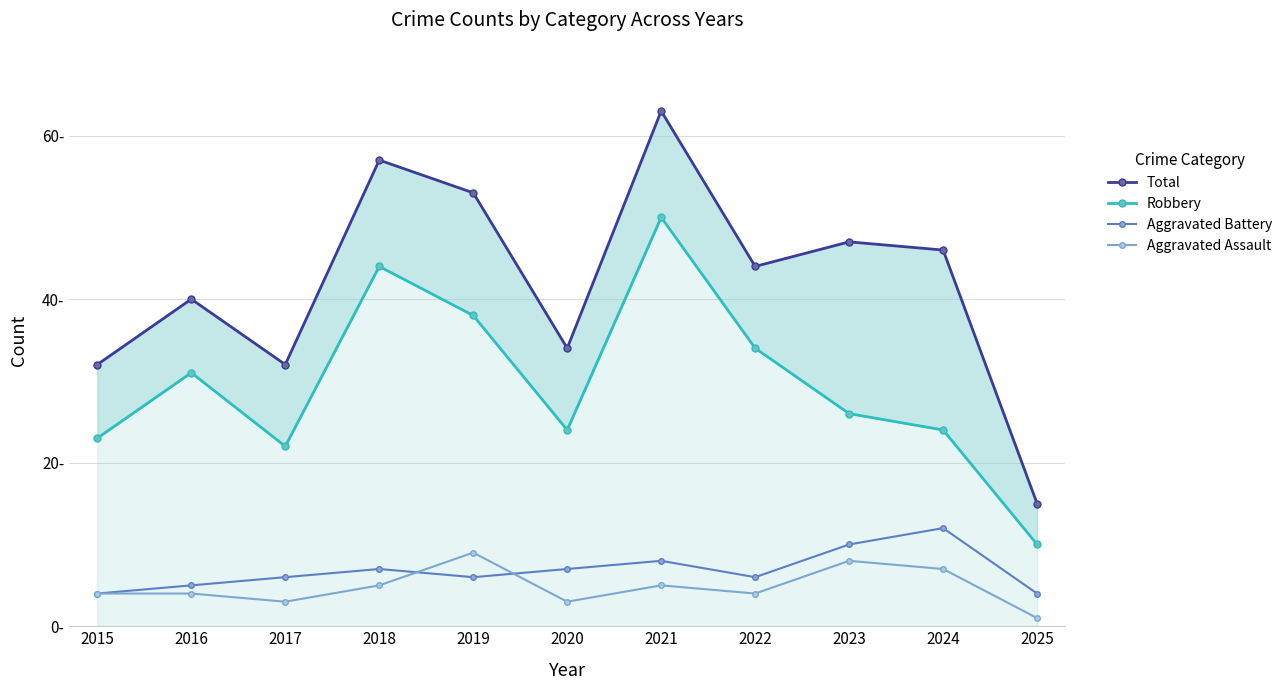

At which category does Total reach its first local peak?

2016